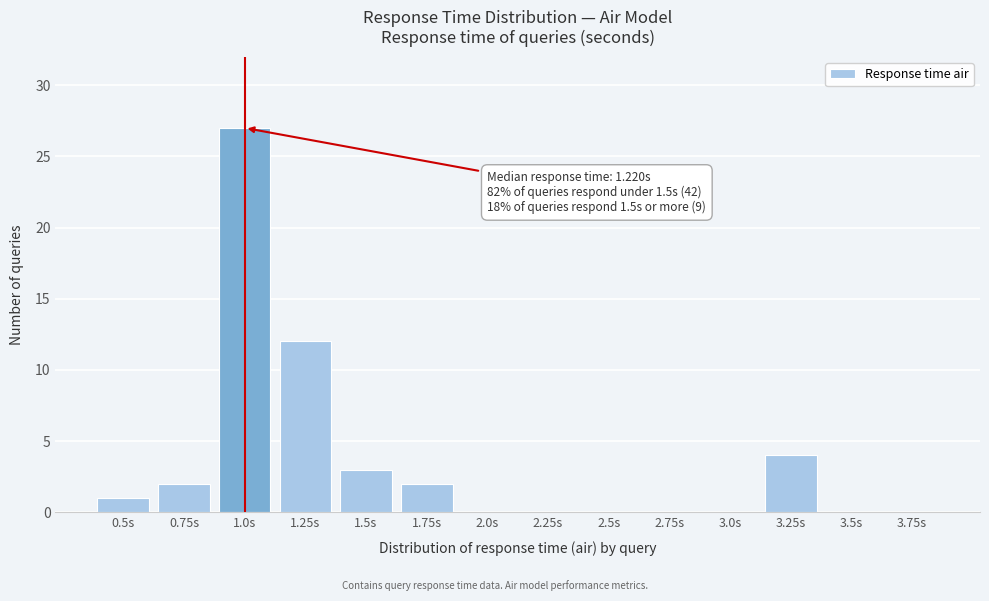

Reading right to left, extract all data points from this chart.

3.75s=0	3.5s=0	3.25s=4	3.0s=0	2.75s=0	2.5s=0	2.25s=0	2.0s=0	1.75s=2	1.5s=3	1.25s=12	1.0s=27	0.75s=2	0.5s=1